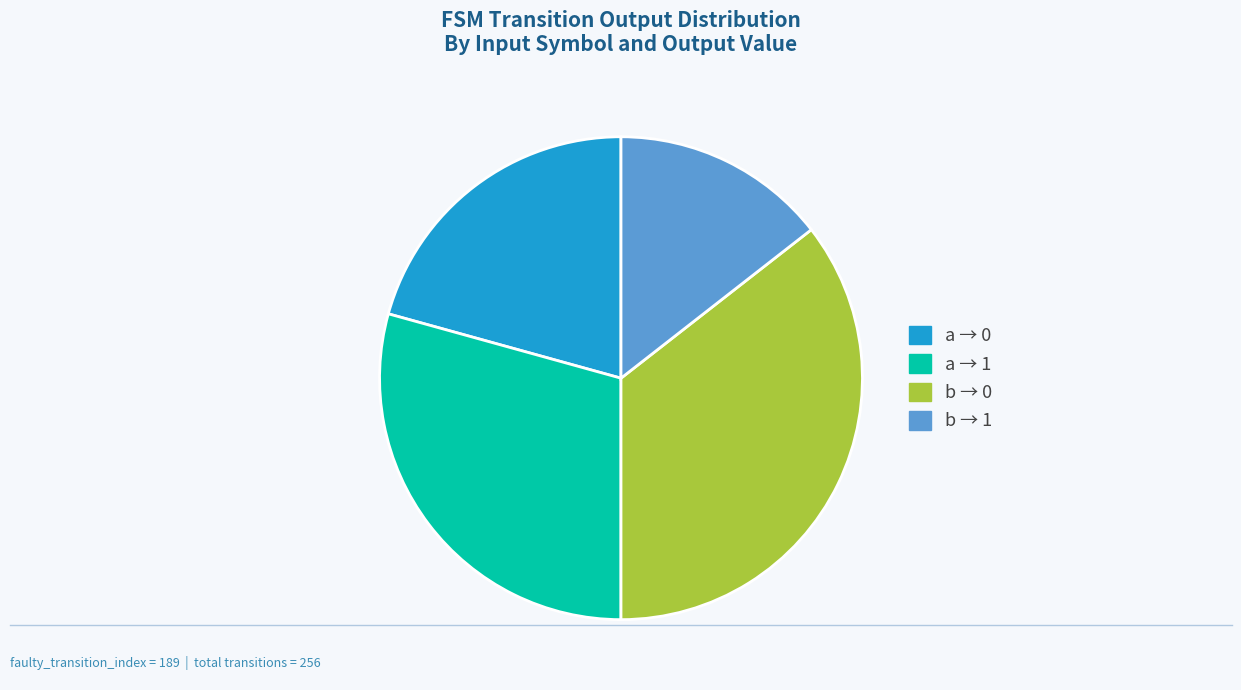

How many segments does this pie chart have?

4